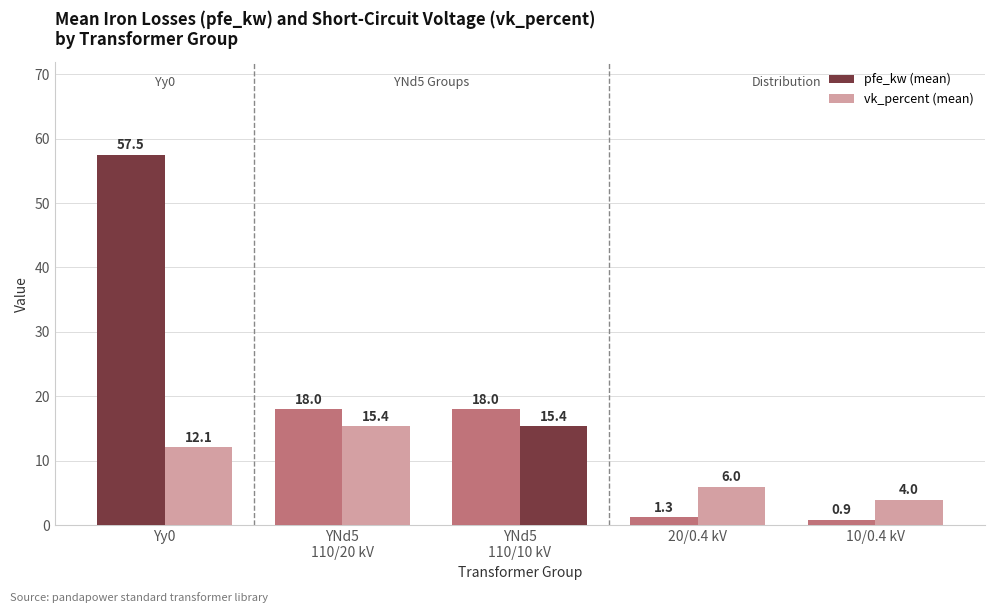

Reading left to right, transcribe all the data shown in this chart.

pfe_kw (mean): Yy0=57.5	YNd5
110/20 kV=18.0	YNd5
110/10 kV=18.0	20/0.4 kV=1.3	10/0.4 kV=0.9
vk_percent (mean): Yy0=12.1	YNd5
110/20 kV=15.4	YNd5
110/10 kV=15.4	20/0.4 kV=6.0	10/0.4 kV=4.0